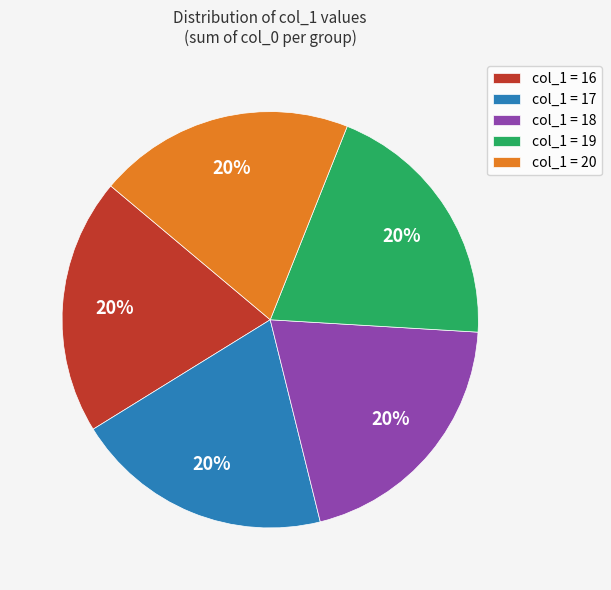

What is the ratio of the value at col_1 = 16 to the value at col_1 = 19?

1.0